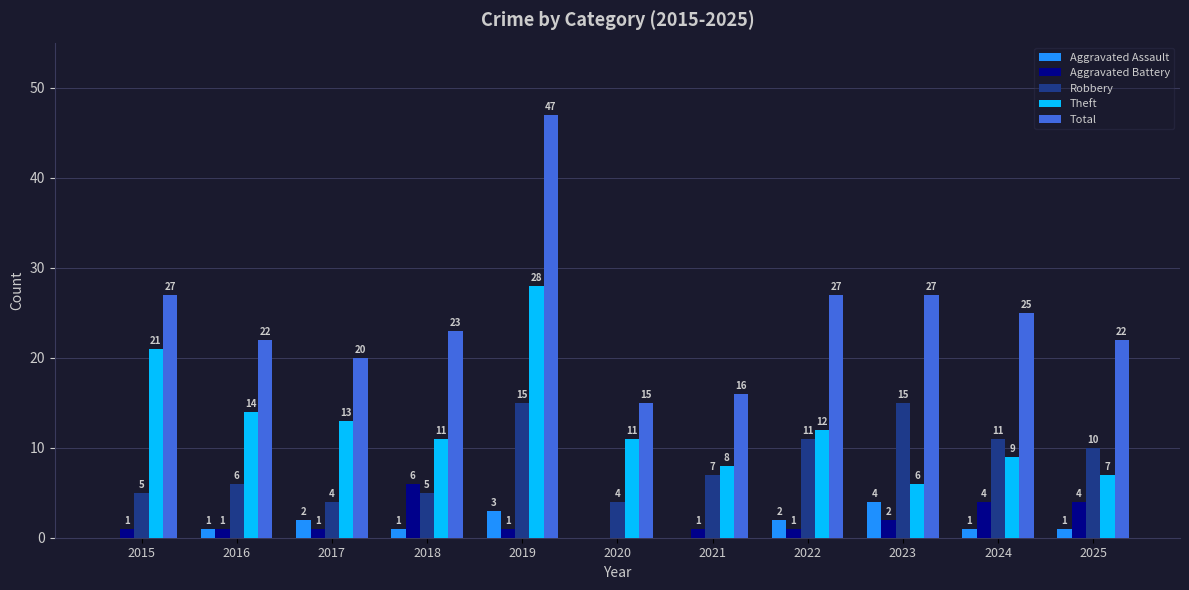

What are all the series names shown in the legend?

Aggravated Assault, Aggravated Battery, Robbery, Theft, Total